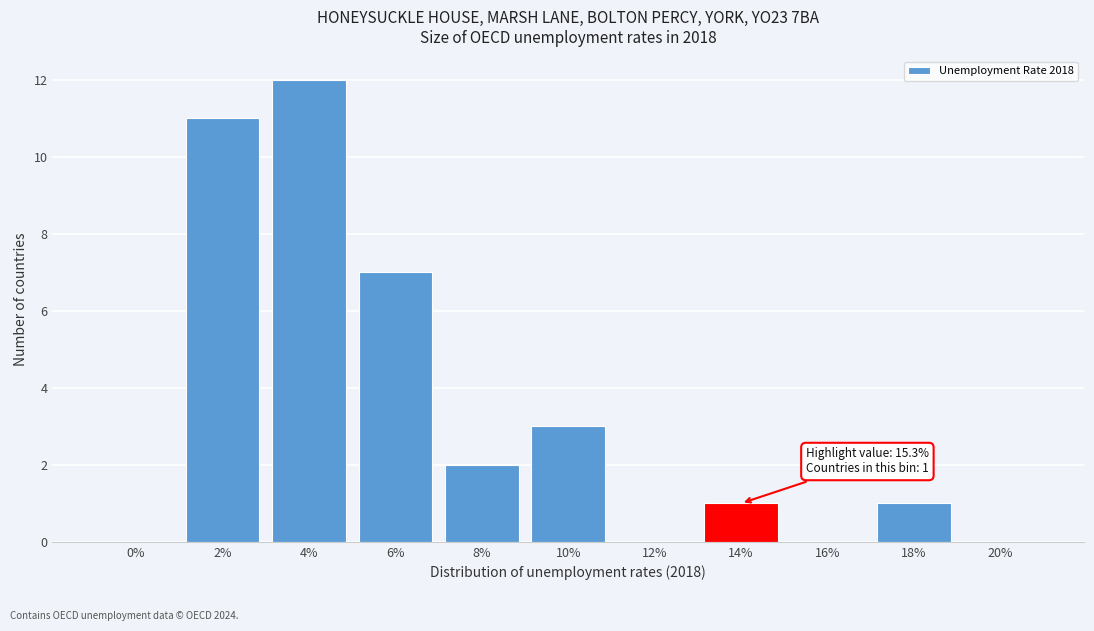

Reading left to right, list all the values displayed in this chart.

0%=0	2%=11	4%=12	6%=7	8%=2	10%=3	12%=0	14%=1	16%=0	18%=1	20%=0